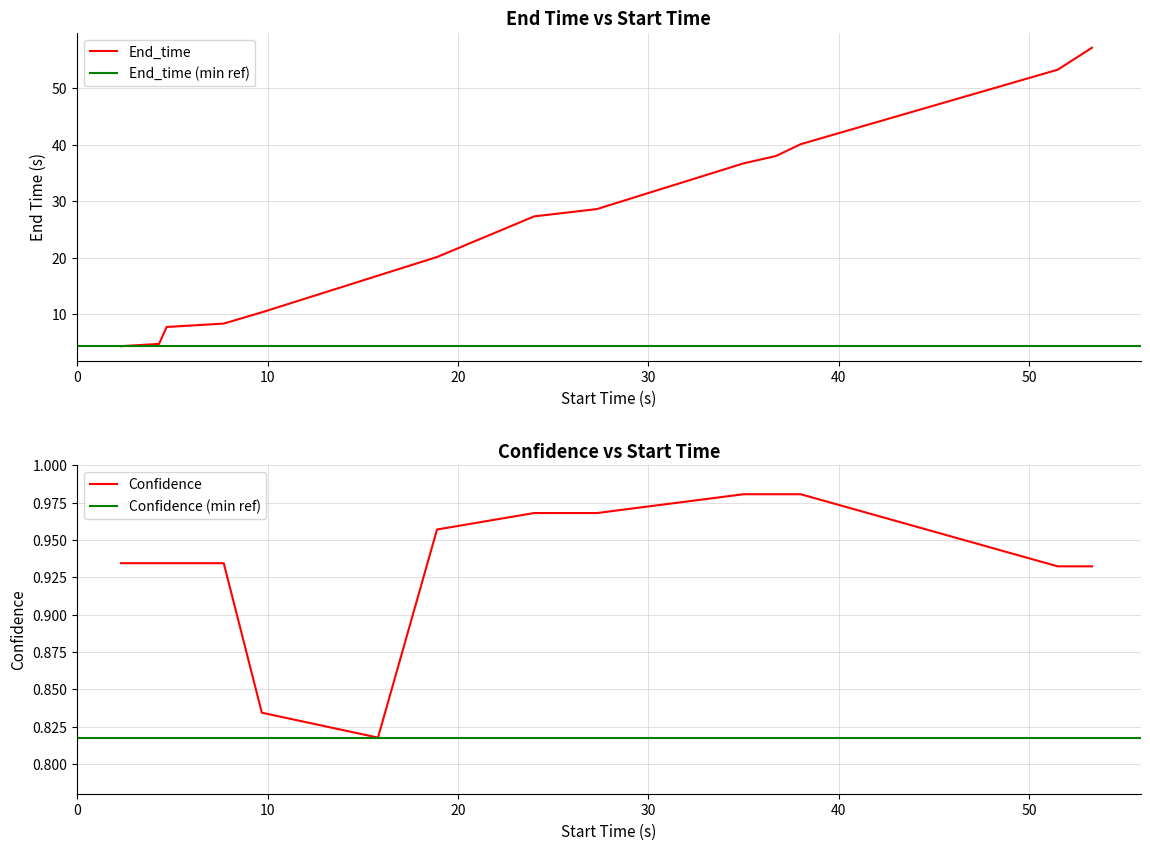

How many values in the End_time series exceed 27?

7